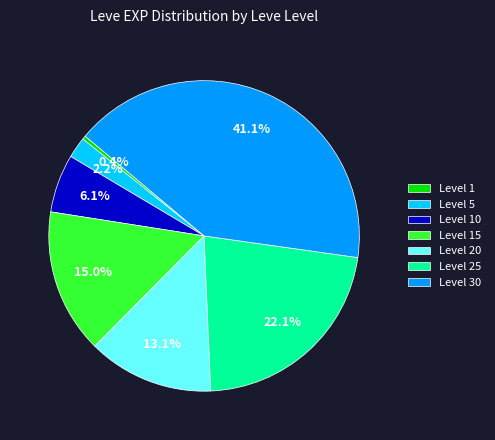

Is there any slice that represents more than half of the pie?

No